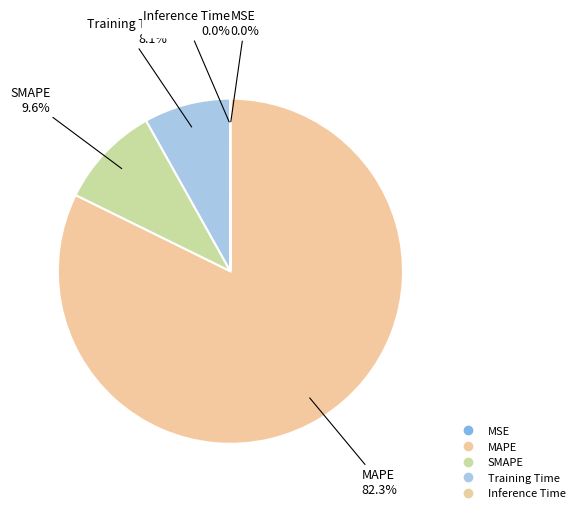

What is the smallest slice in the pie chart?

MSE